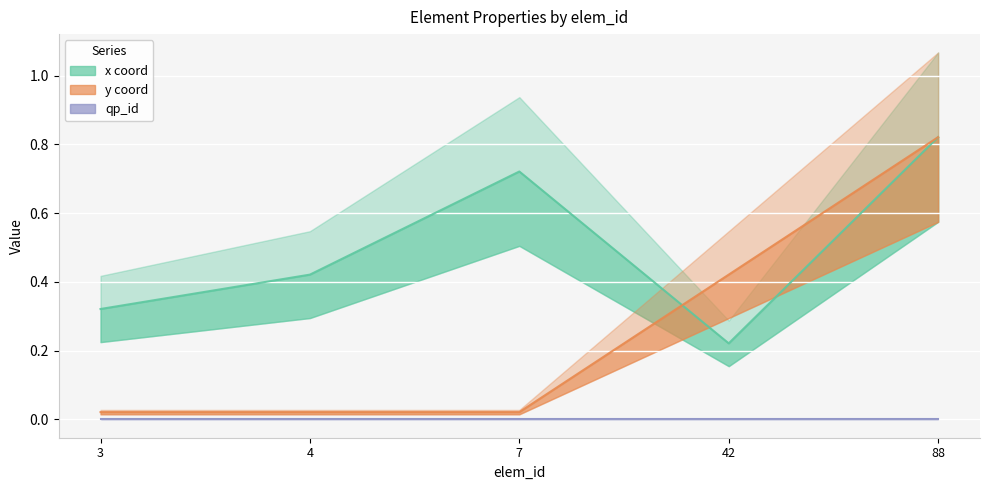

True or false: y coord has more than 2 interior local peaks.

False